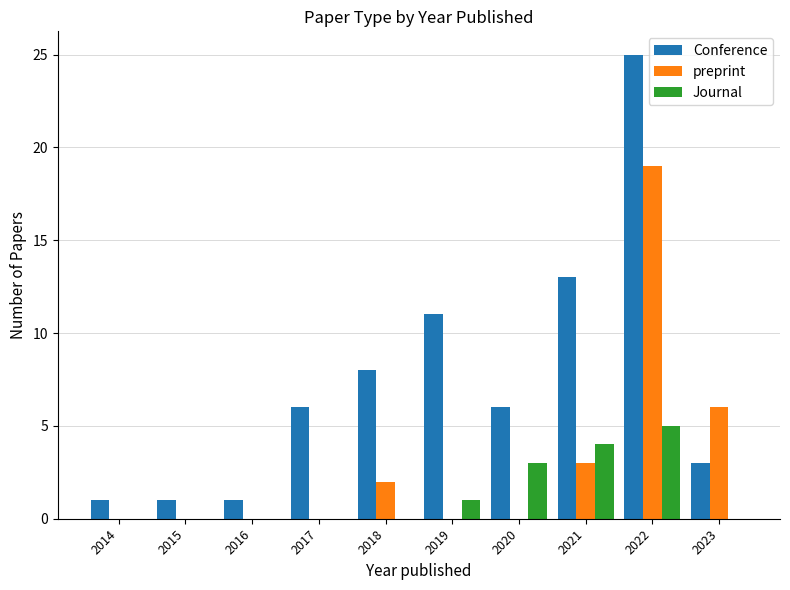

Which series has the widest spread of values?

Conference